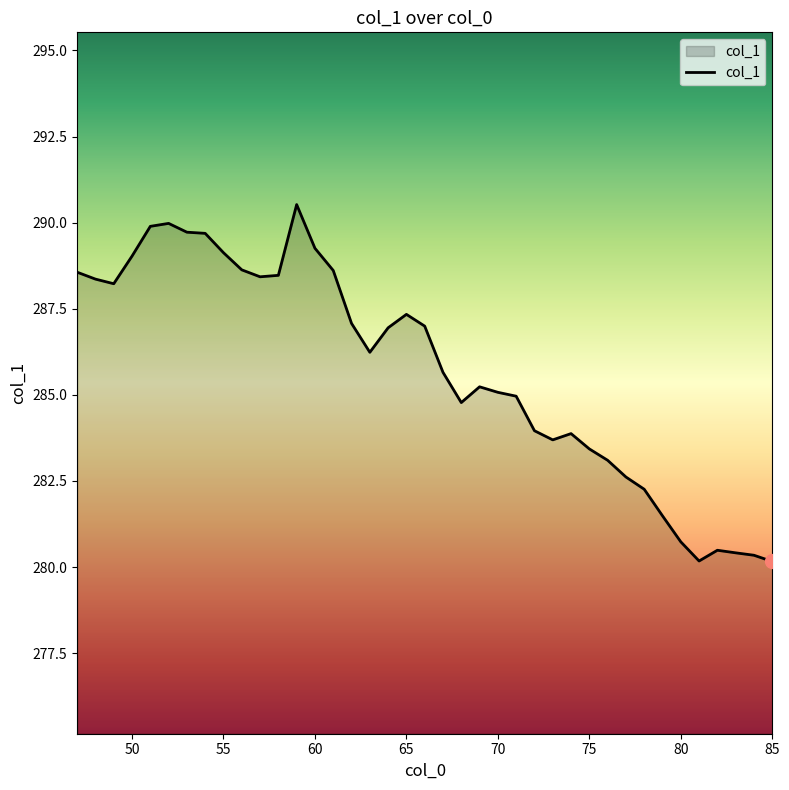

What is the smallest value displayed?

280.2